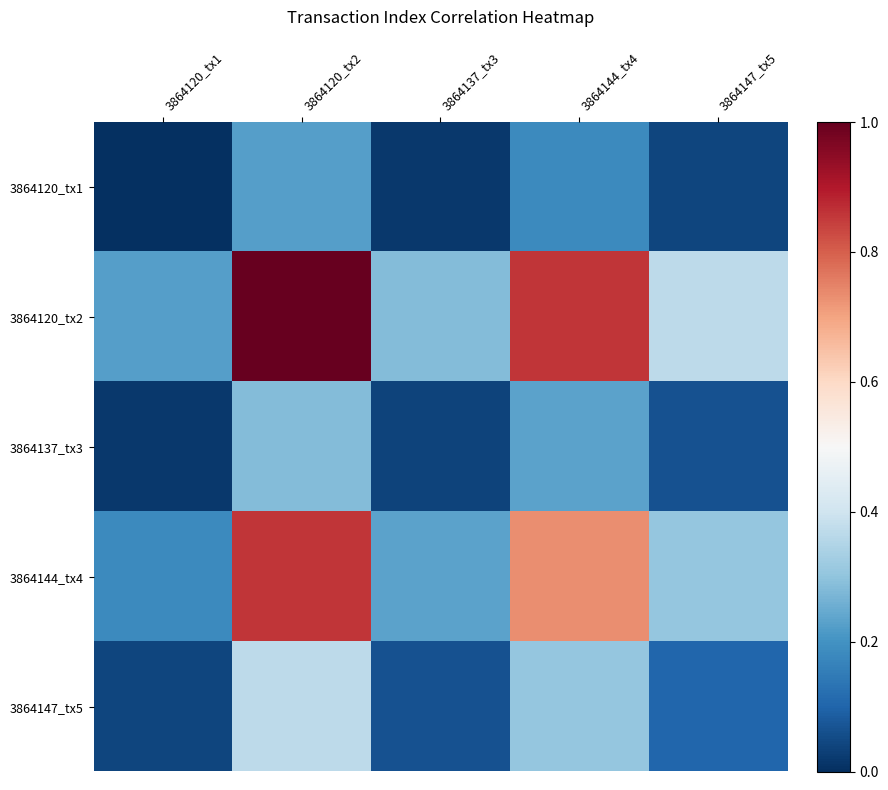

Rank the series at 3864144_tx4 from lowest to highest value.

3864120_tx1, 3864137_tx3, 3864147_tx5, 3864144_tx4, 3864120_tx2